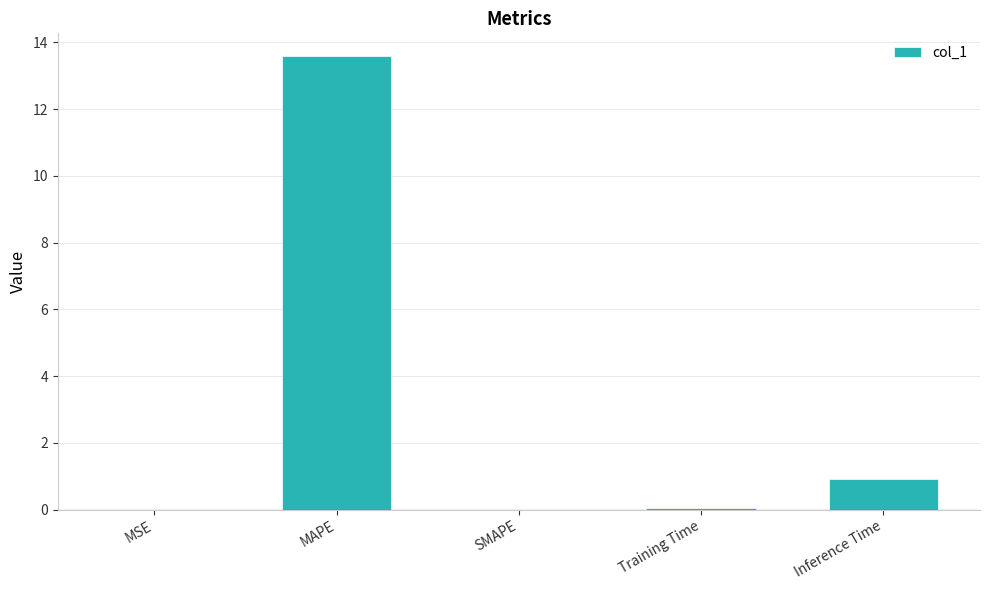

The value at SMAPE is 0.0. True or false?

True